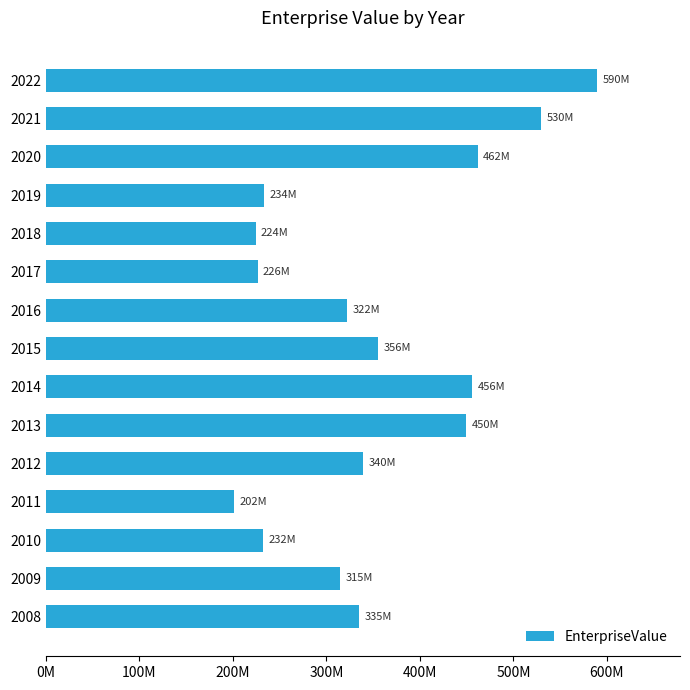

Are the bars horizontal?

Yes